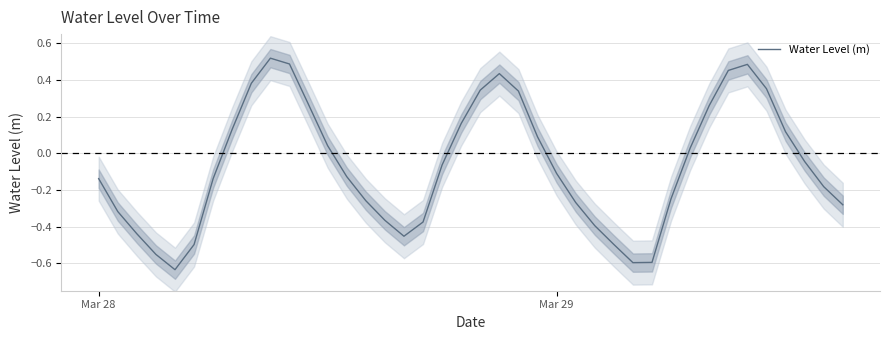

Is it true that the value at Mar 29 is -0.1?

True